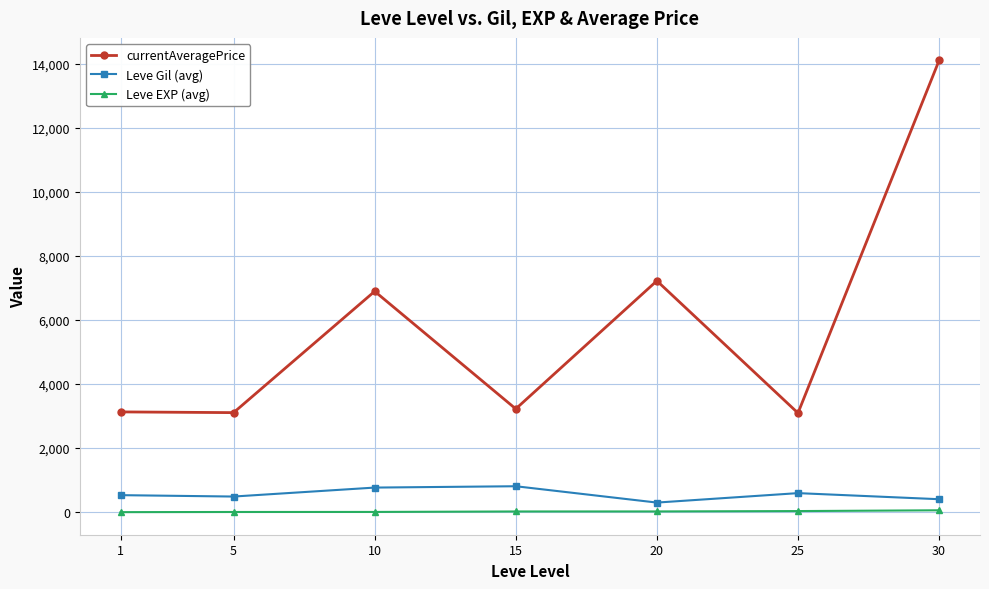

At which label does currentAveragePrice first exceed 3225?

10